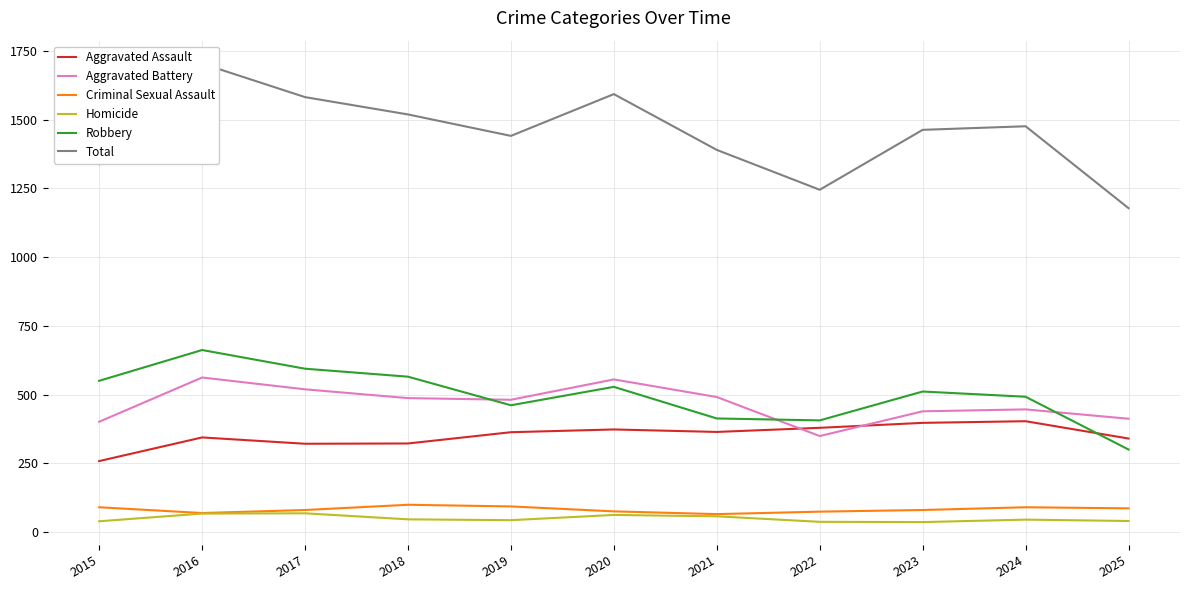

List the labels in order of Total value, smallest first.

2025, 2022, 2015, 2021, 2019, 2023, 2024, 2018, 2017, 2020, 2016